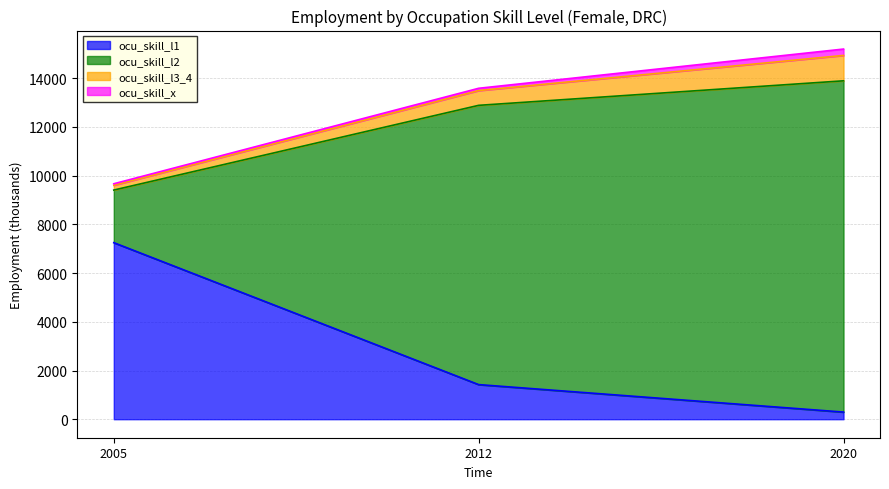

What value does the ocu_skill_l1 series have at 2012?

1421.0